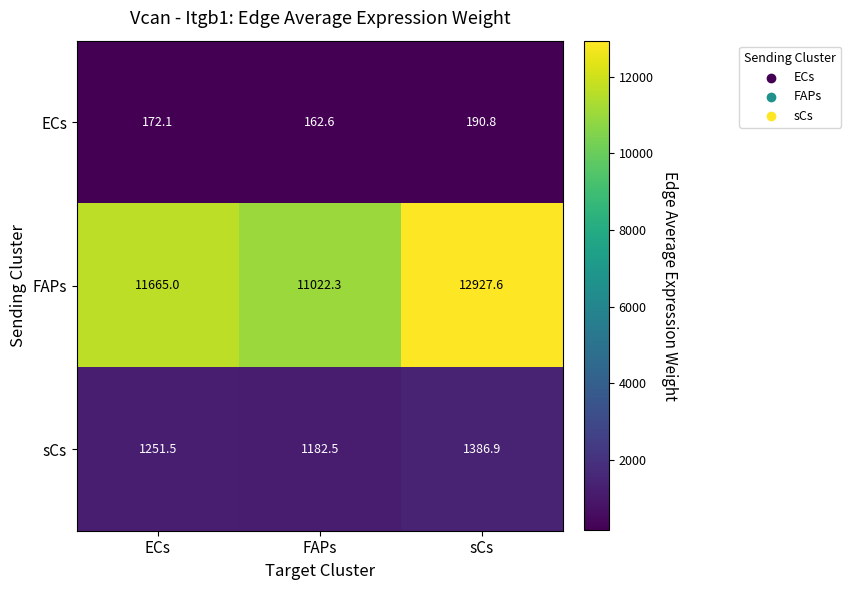

Where is sCs nearest to the value 1284?

ECs